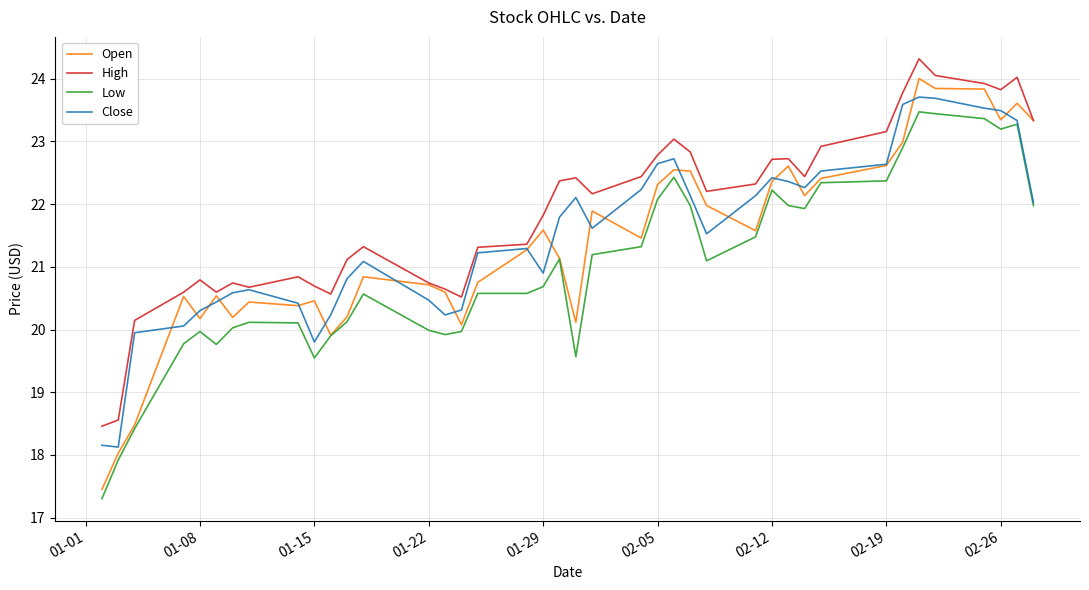

What is the lowest value of the Open series?

17.4